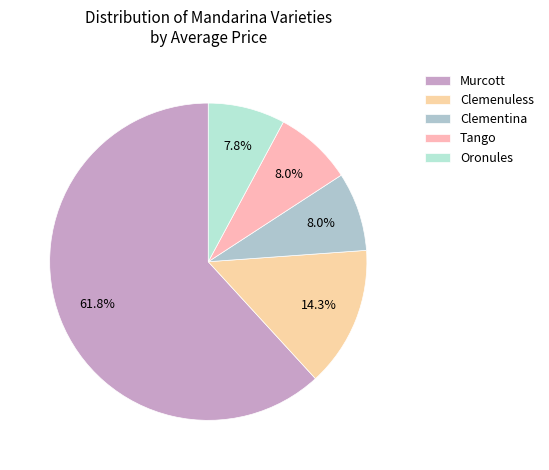

What is the largest slice in the pie chart?

Murcott